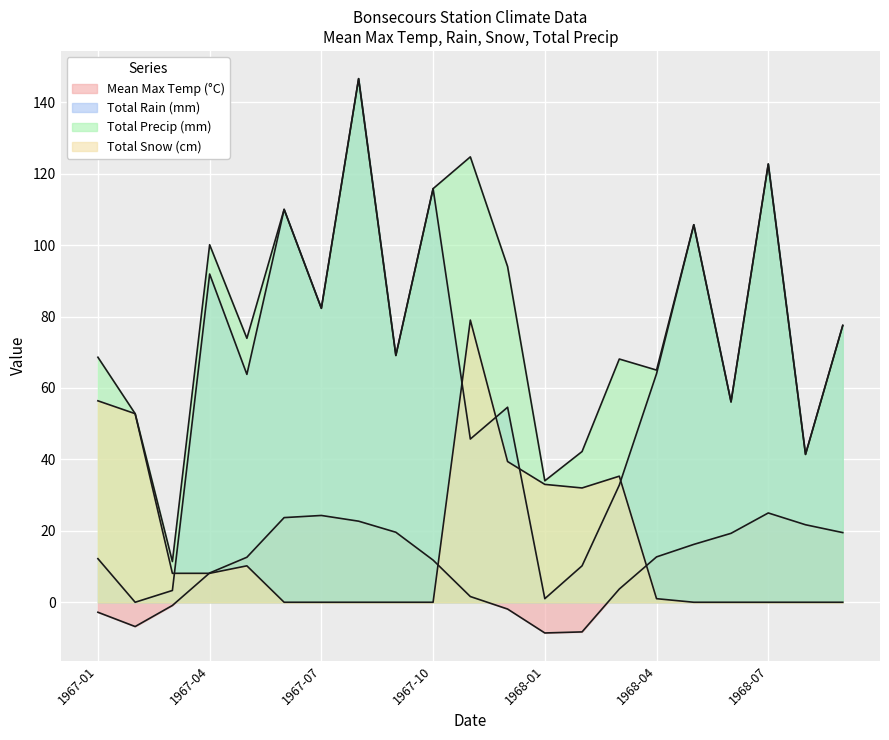

How many lines are shown in the chart?

4